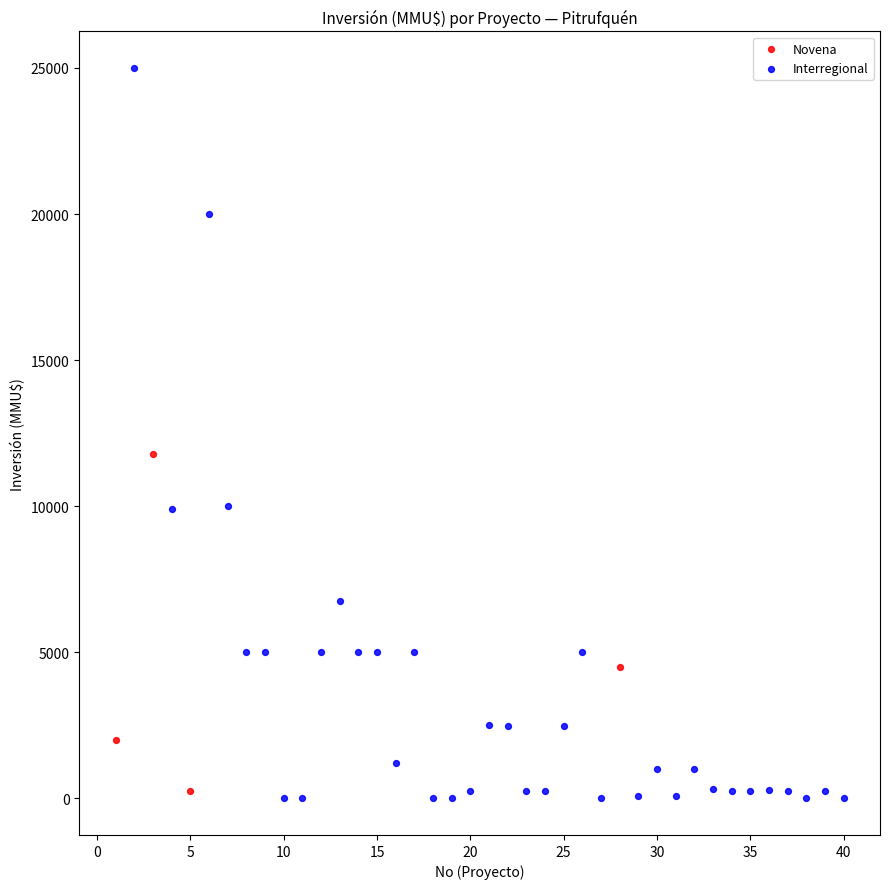

Which series has the largest Y range (max minus min)?

Interregional